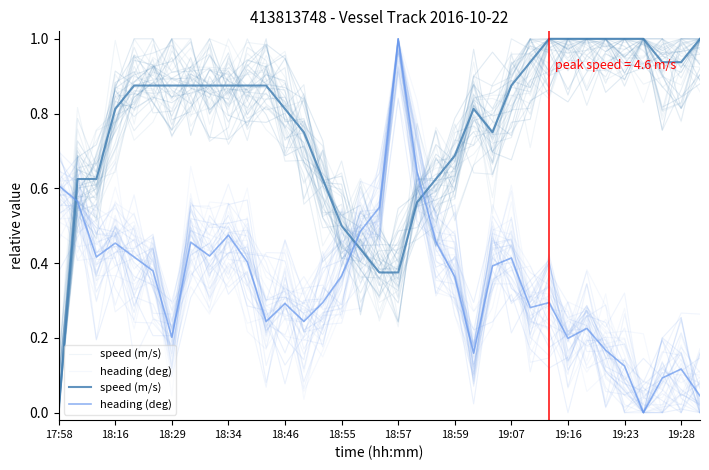

What are all the series names shown in the legend?

speed (m/s), heading (deg)